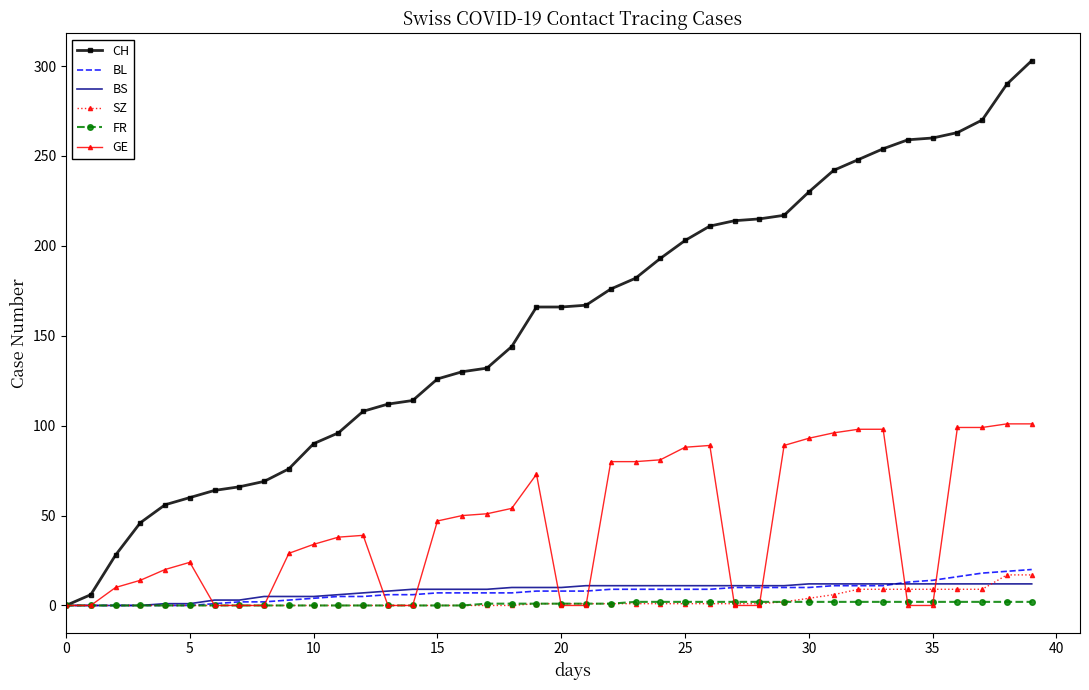

Which series has the largest range (max minus min)?

CH